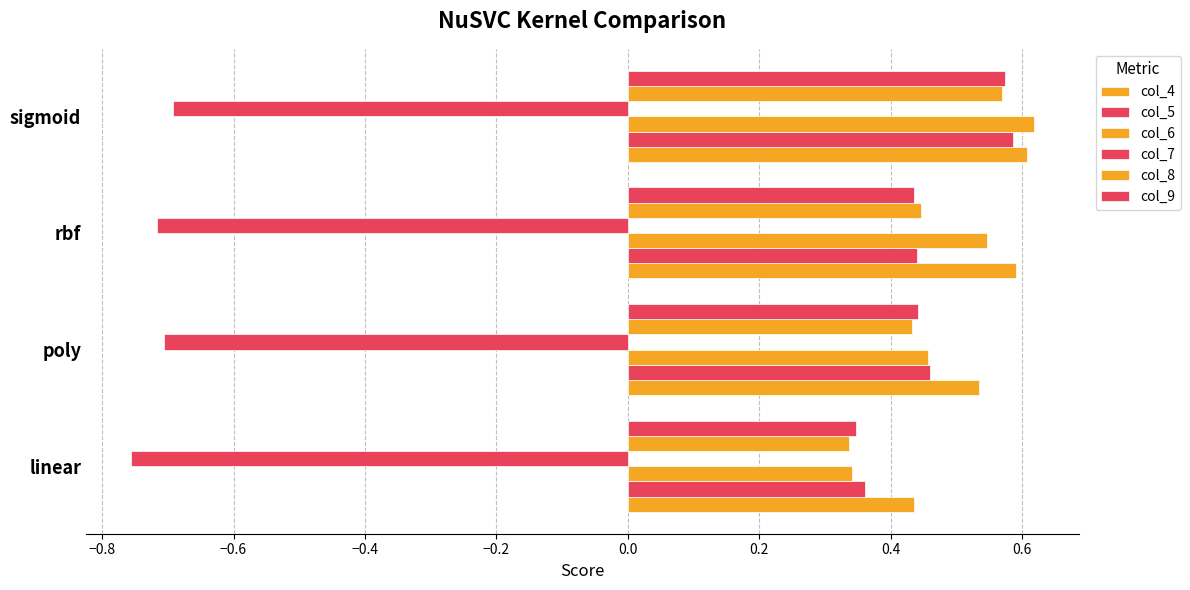

List the series in order of their peak value, lowest first.

col_7, col_8, col_9, col_5, col_4, col_6